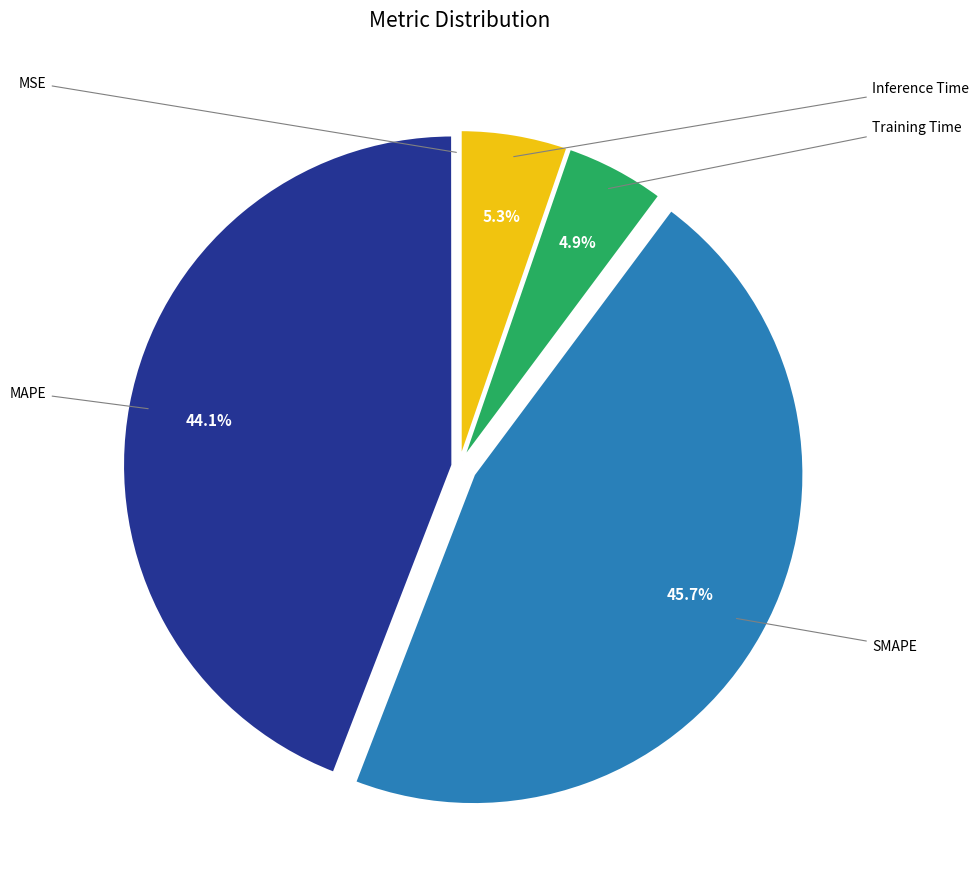

Is there any slice that represents more than half of the pie?

No